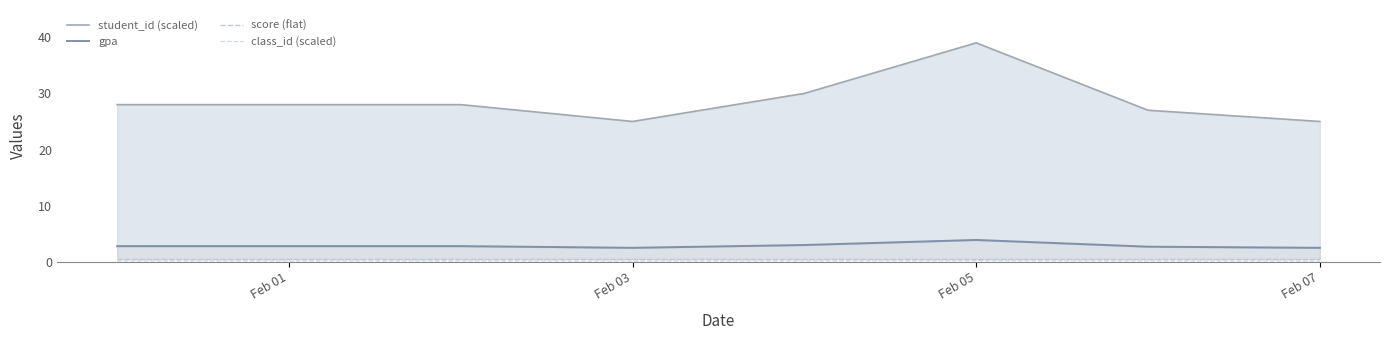

Does the chart display data point markers on the line(s)?

No